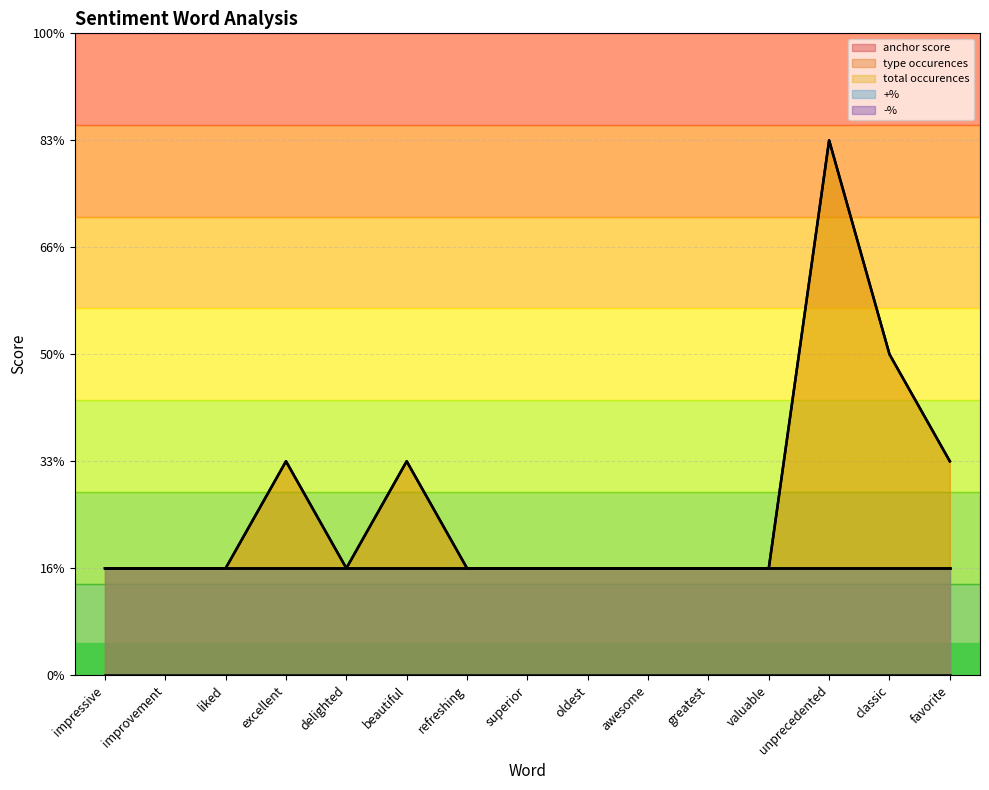

What is the label of the 6th point from the left?

beautiful